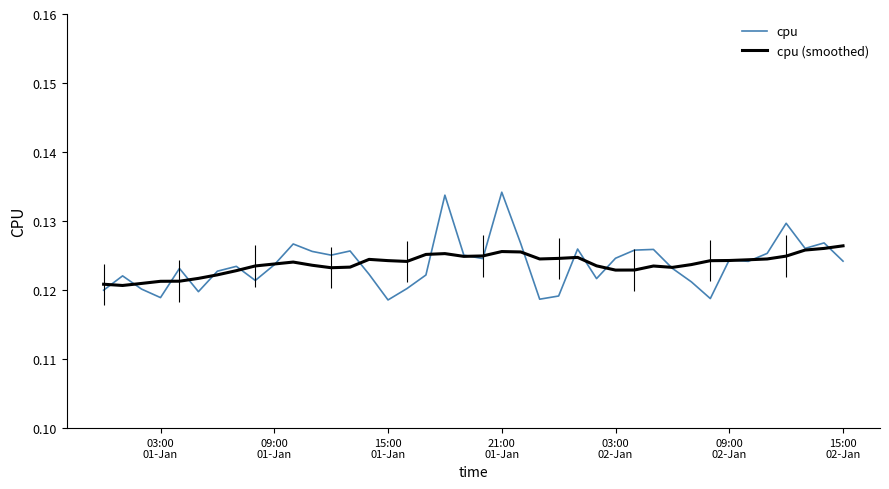

Which series ends up on top after the final intersection of cpu (smoothed) and cpu?

cpu (smoothed)